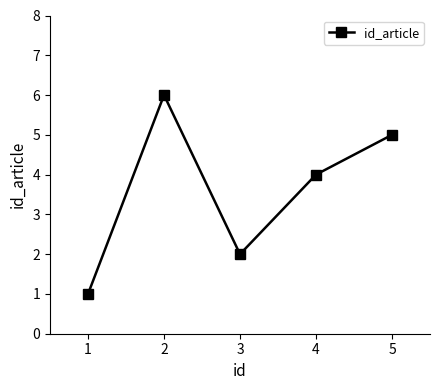

How many series are shown in this chart?

1